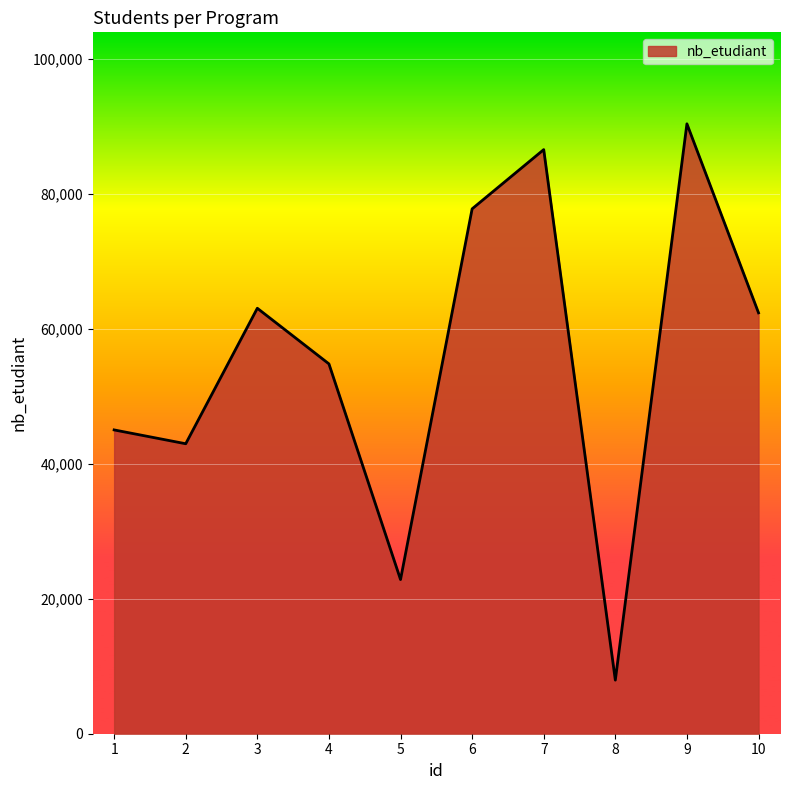

What is the minimum value shown in the chart?

7938